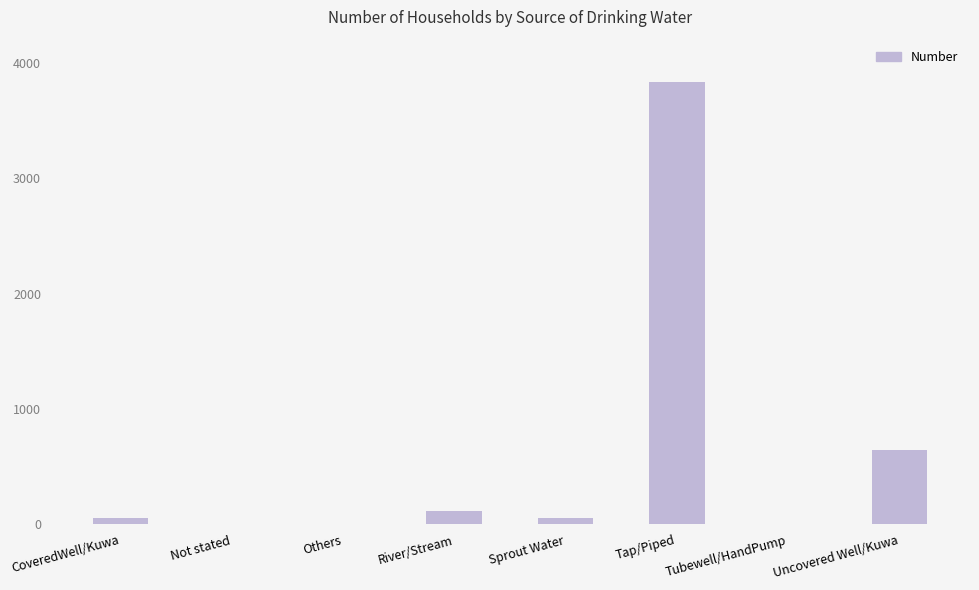

Which has a higher value, Tap/Piped or CoveredWell/Kuwa?

Tap/Piped